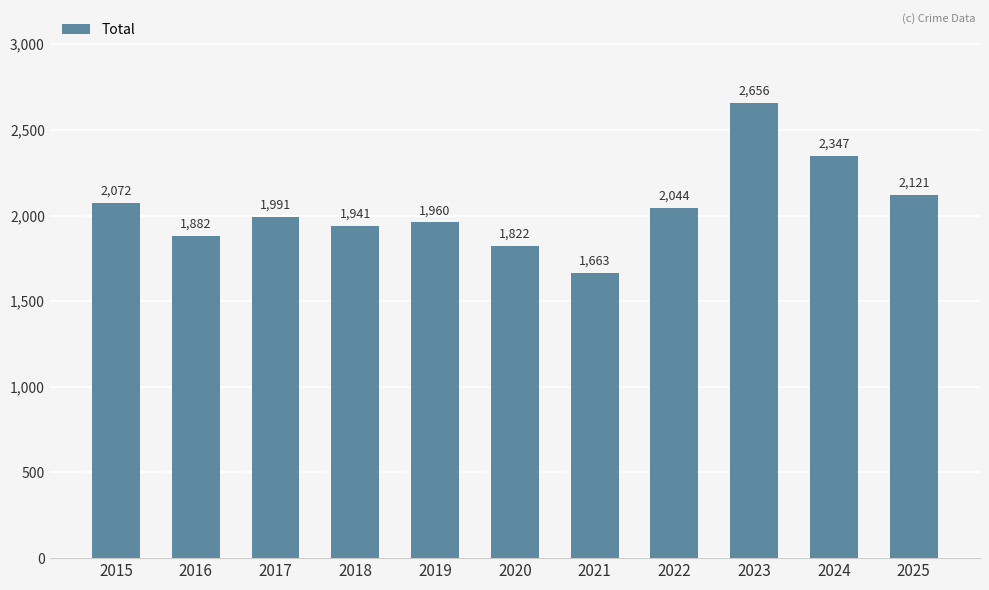

What is the change in value from 2022 to 2024?

+303